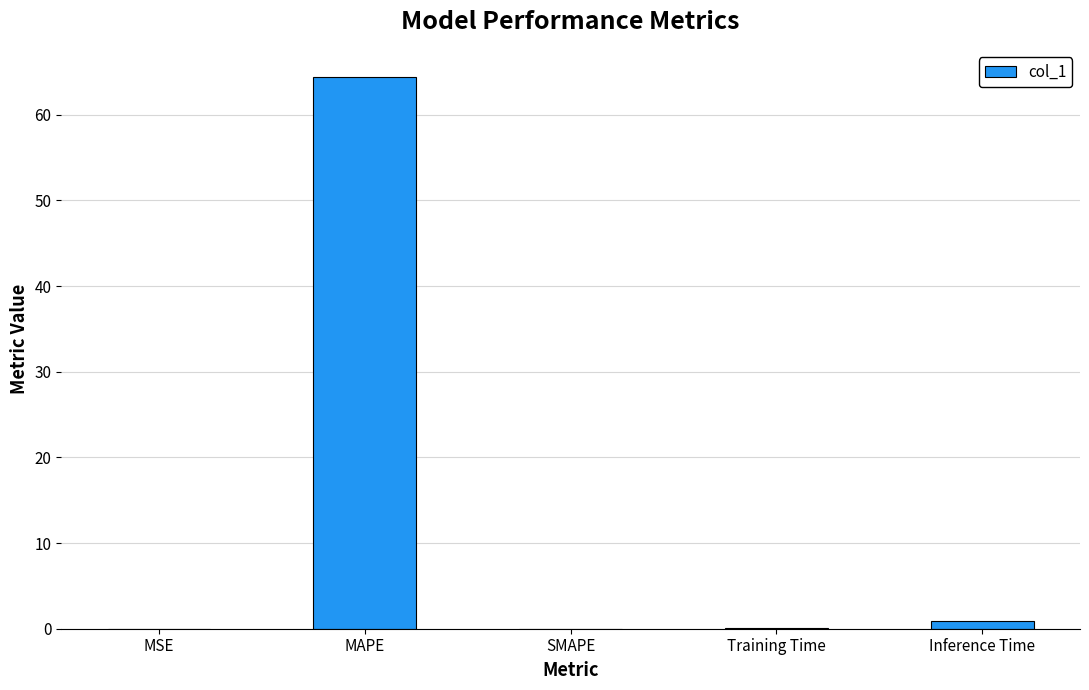

Which has a higher value, SMAPE or MAPE?

MAPE